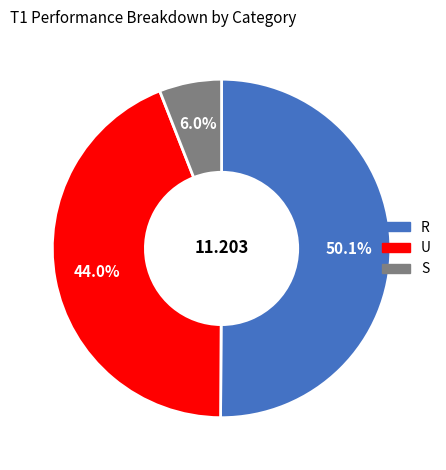

What is the ratio of the value at S to the value at U?

0.1